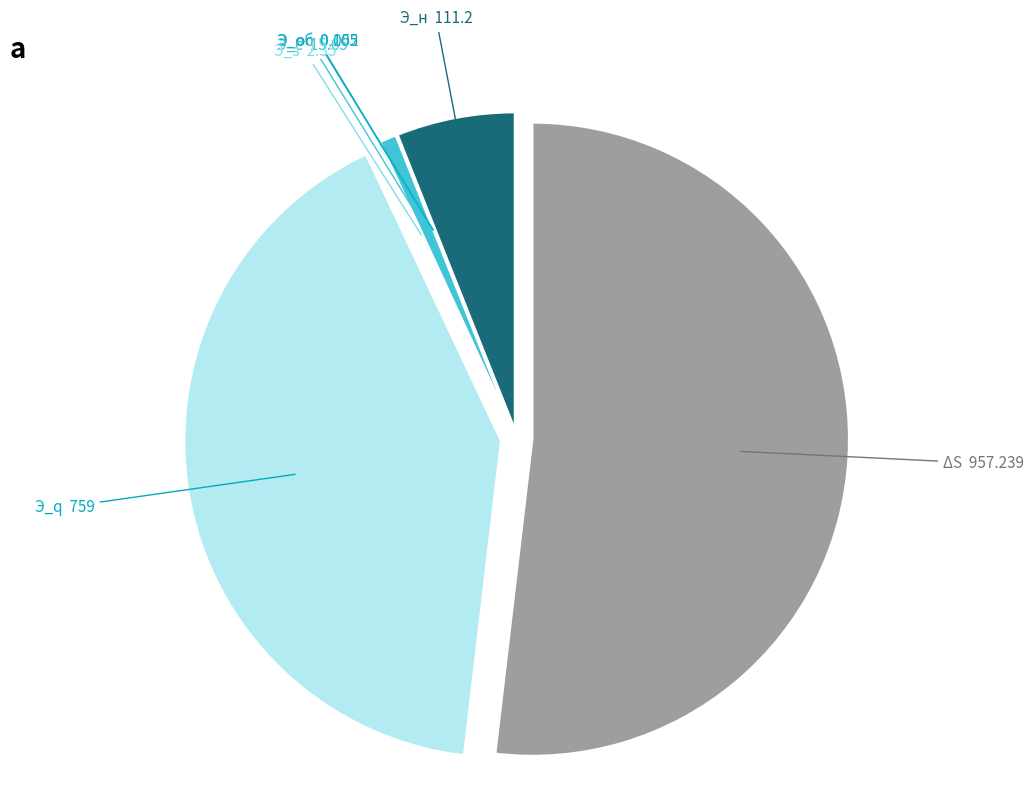

Is there any slice that represents more than half of the pie?

Yes